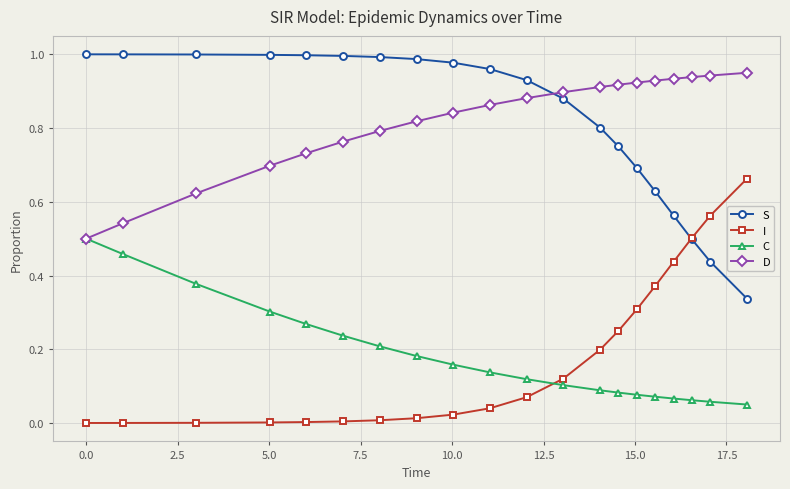

List the series in order of their peak value, lowest first.

C, I, D, S